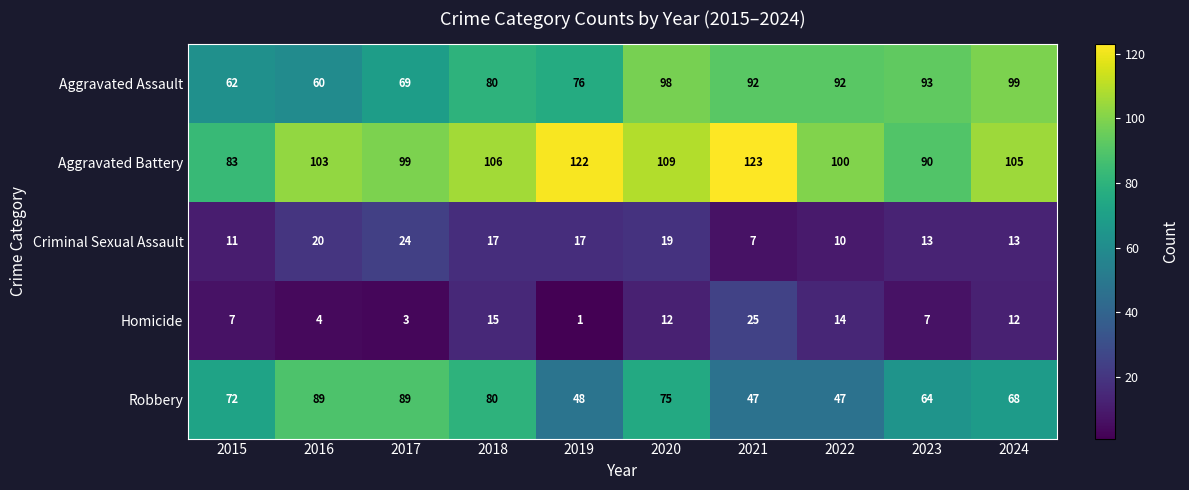

How many values in the Homicide series are below 12?

5